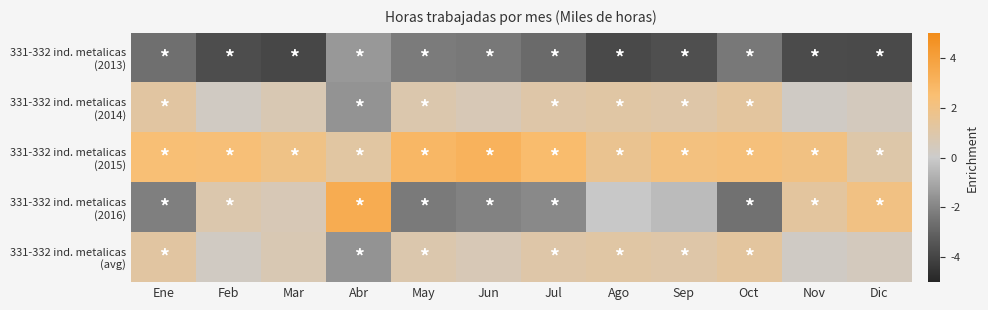

Between Mar and Abr, which series saw the biggest shift?

331-332 ind. metalicas (2016)